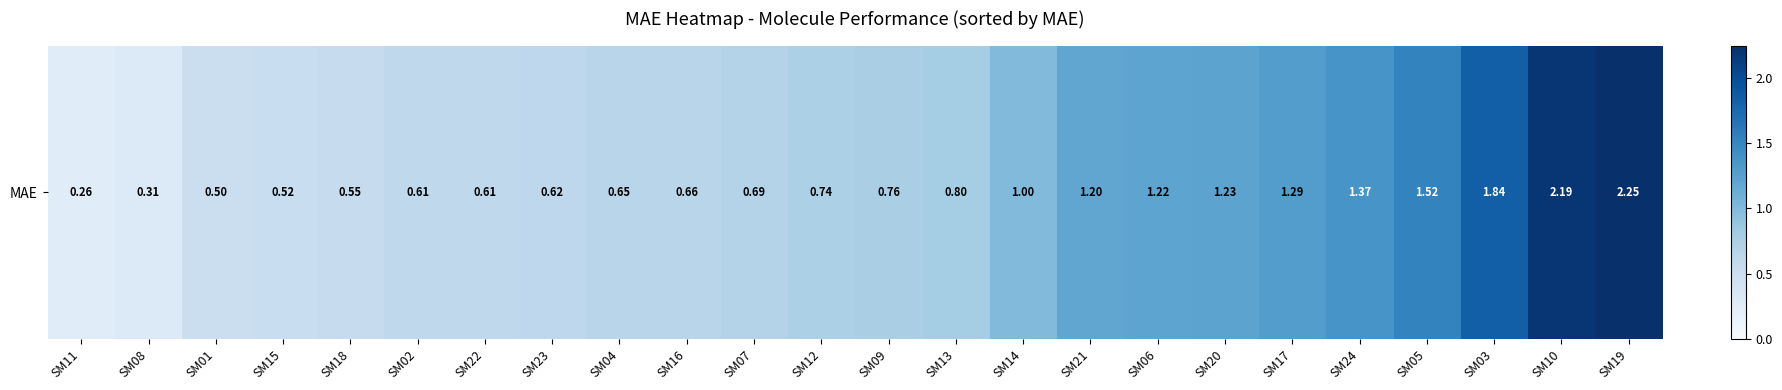

Between SM09 and SM07, which is larger?

SM09